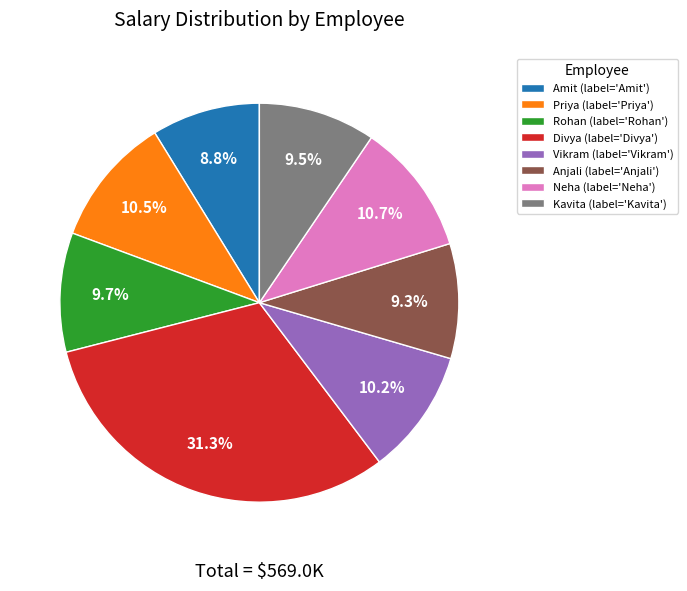

How many segments does this pie chart have?

8